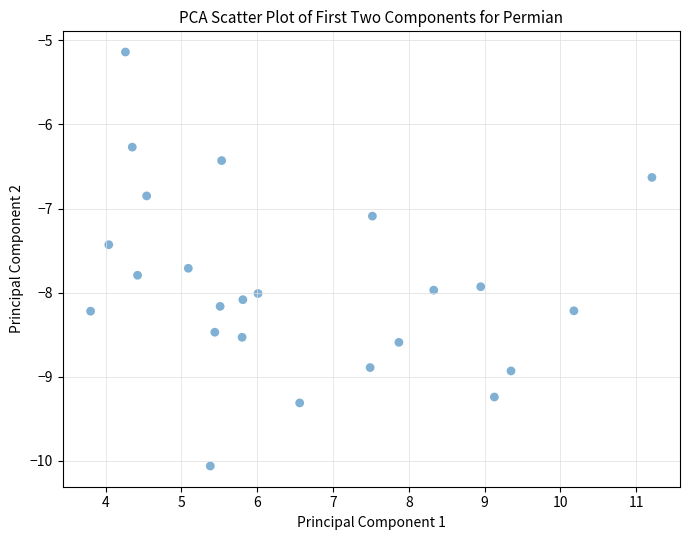

What is the range of X values (max minus min)?

7.4